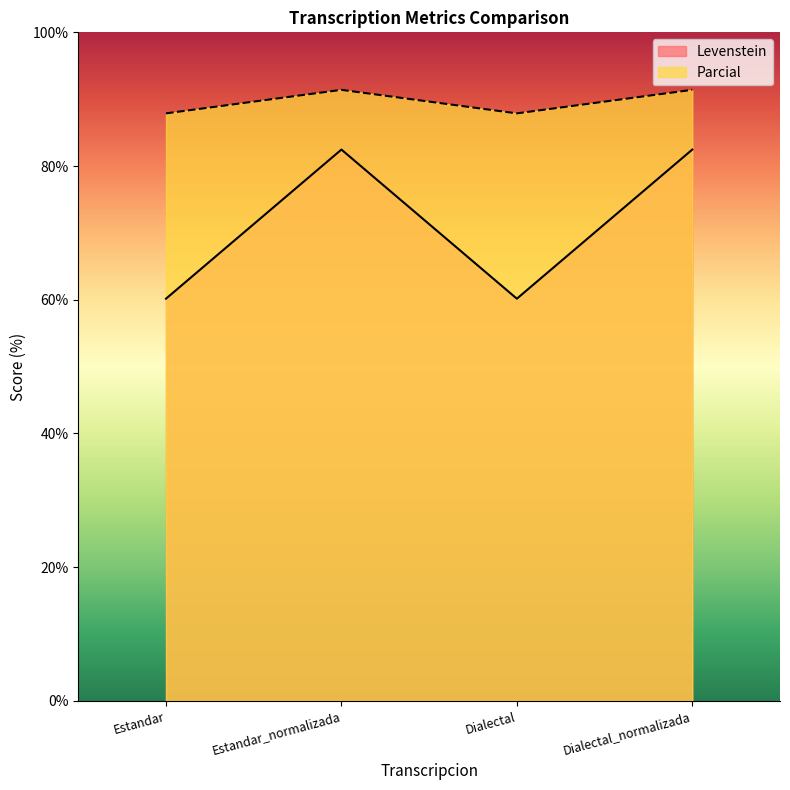

What is the difference between the maximum and minimum values in the Parcial series?

3.5